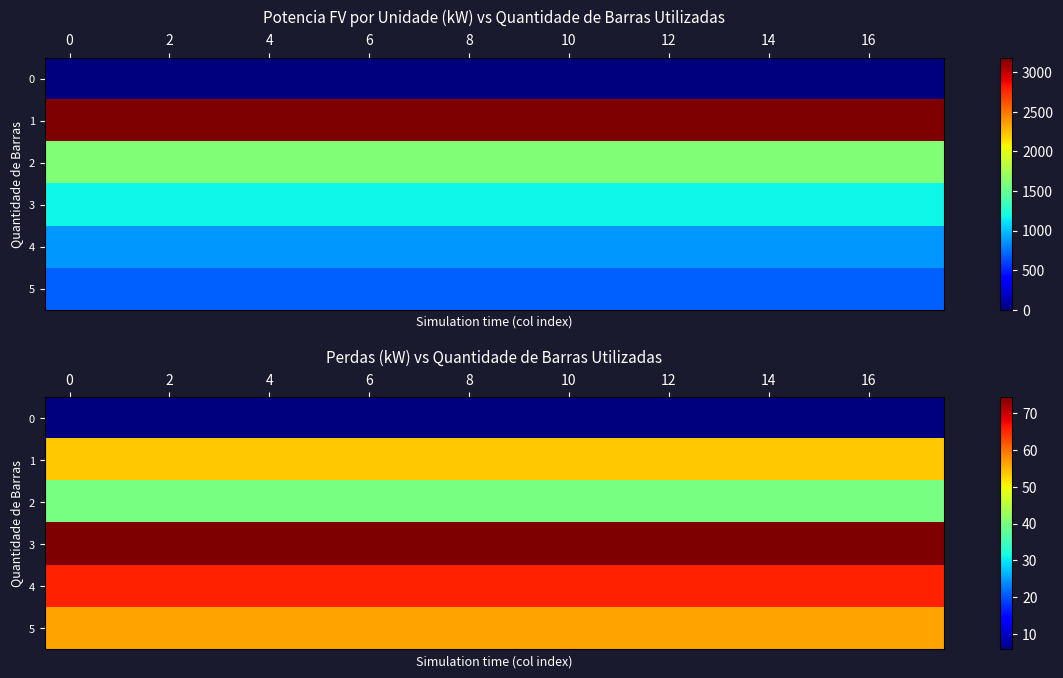

What is the average value of the 1 series?

53.6